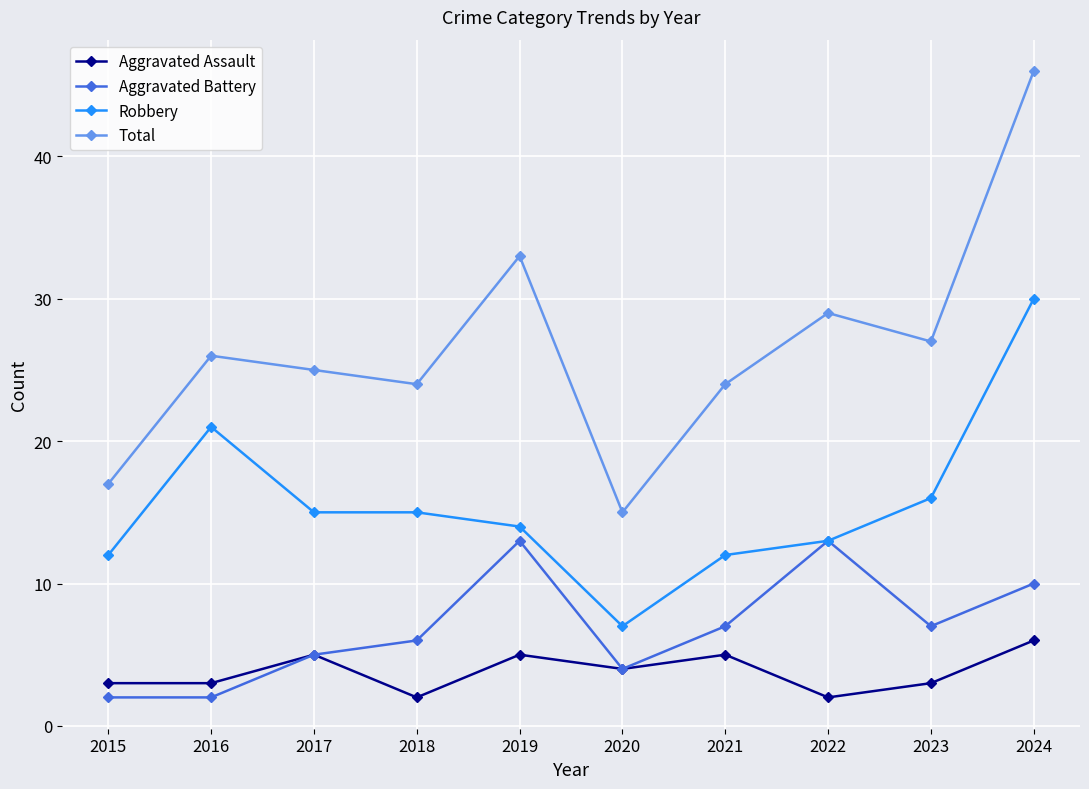

What is the total value across all series at 2023?

53